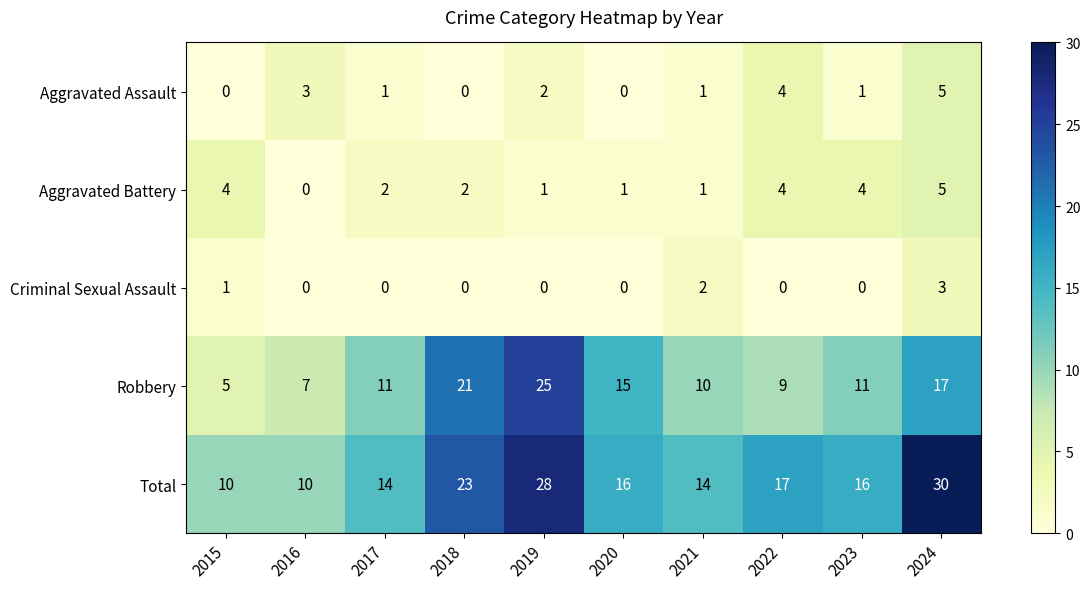

What is the difference between the highest and lowest values at 2023?

16